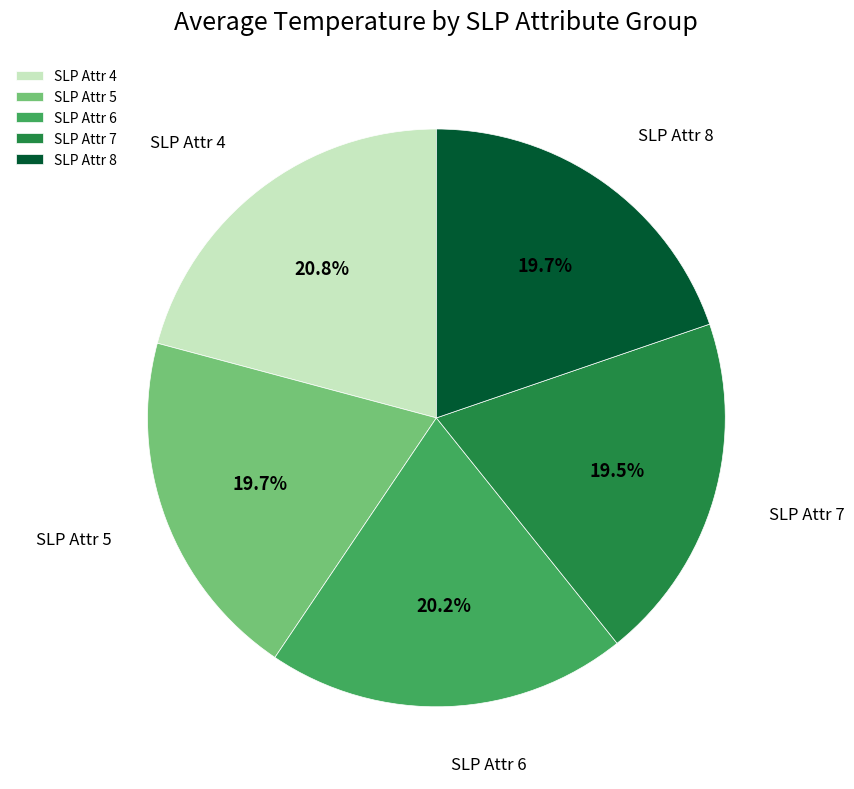

Does SLP Attr 6 account for over 50% of the chart?

No